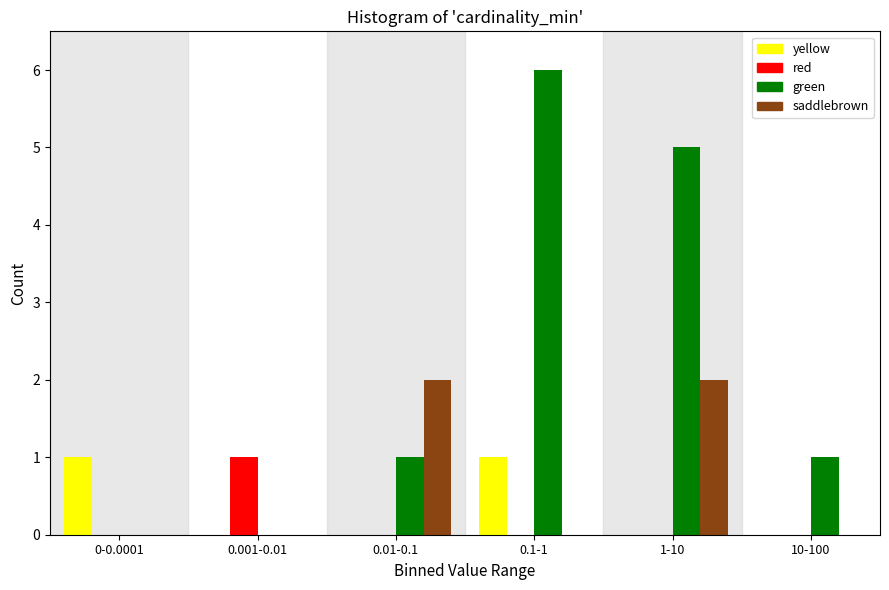

Reading left to right, transcribe all the data shown in this chart.

yellow: 0-0.0001=1	0.001-0.01=0	0.01-0.1=0	0.1-1=1	1-10=0	10-100=0
red: 0-0.0001=0	0.001-0.01=1	0.01-0.1=0	0.1-1=0	1-10=0	10-100=0
green: 0-0.0001=0	0.001-0.01=0	0.01-0.1=1	0.1-1=6	1-10=5	10-100=1
saddlebrown: 0-0.0001=0	0.001-0.01=0	0.01-0.1=2	0.1-1=0	1-10=2	10-100=0